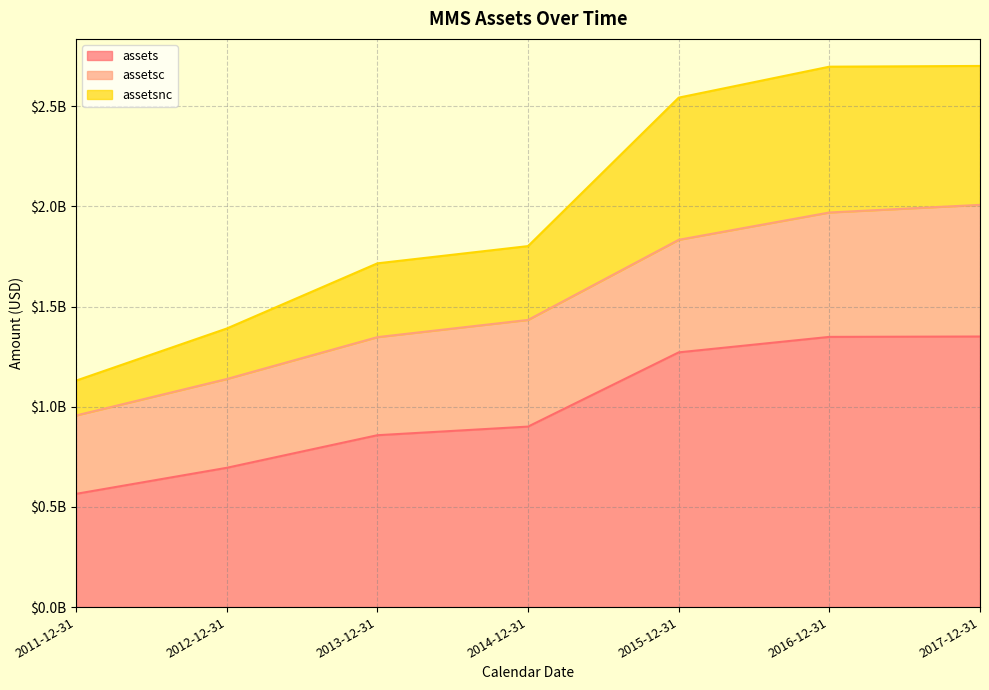

Does the chart have visible grid lines?

Yes